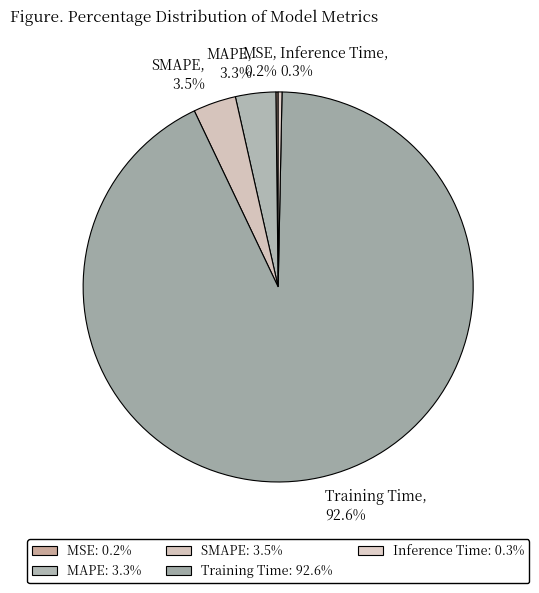

To the nearest percent, what is the difference between the SMAPE and Training Time slice percentages?

89%